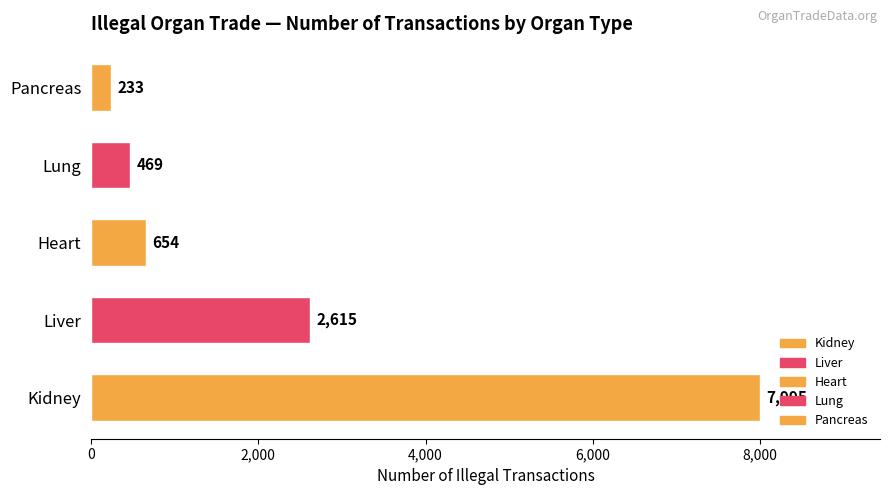

How many bars are there in total?

5